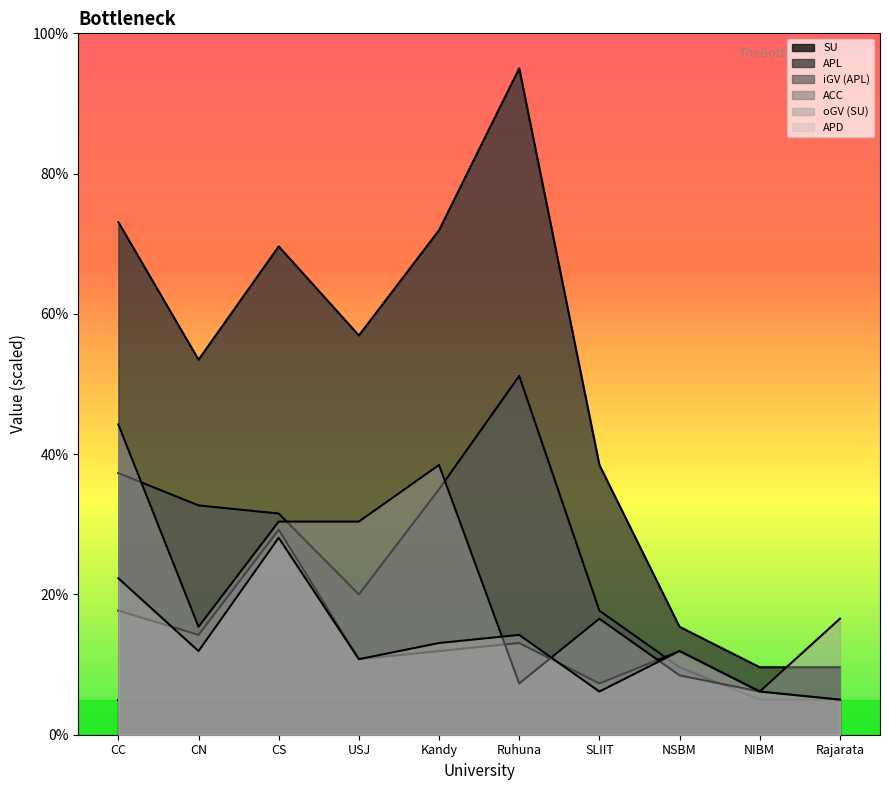

Which series changed the most between CC and NIBM?

APL